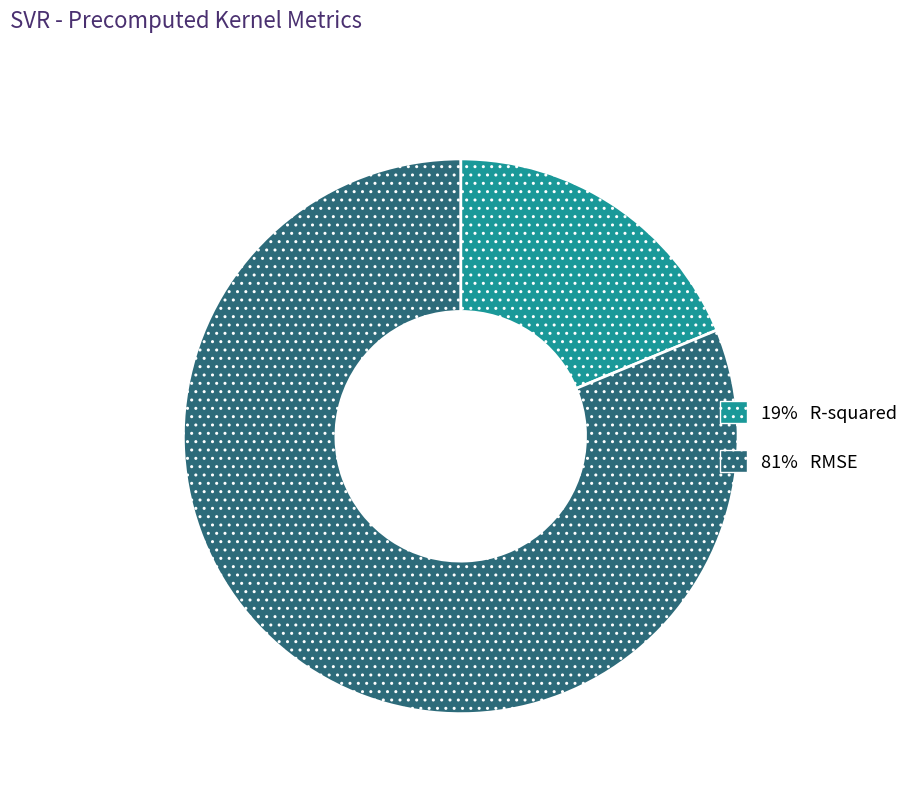

Does any single category account for the majority?

Yes